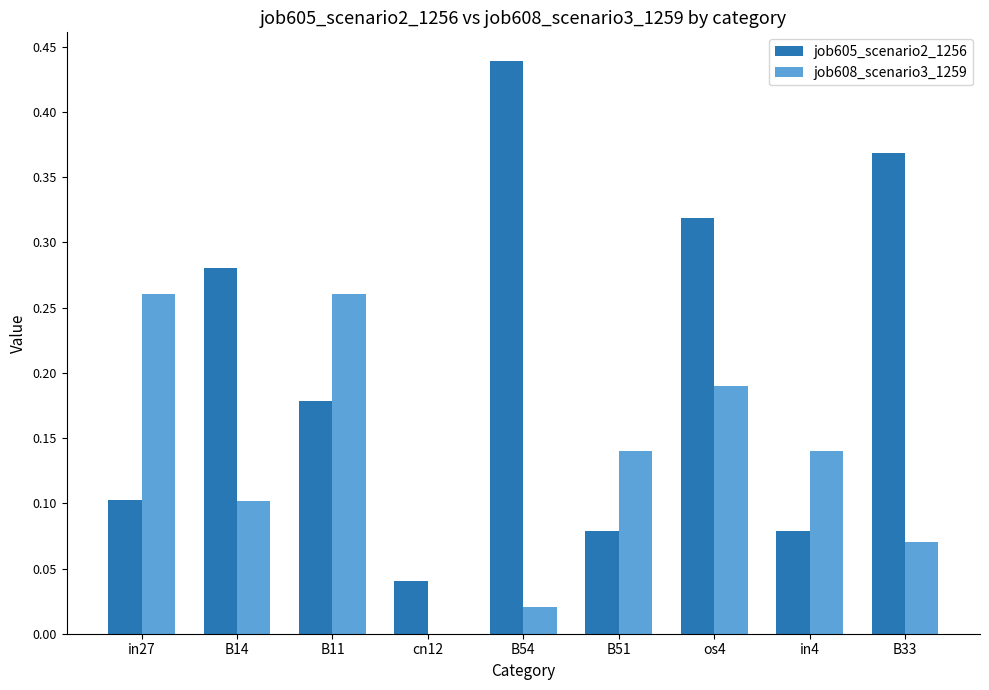

How many groups of bars are there?

9